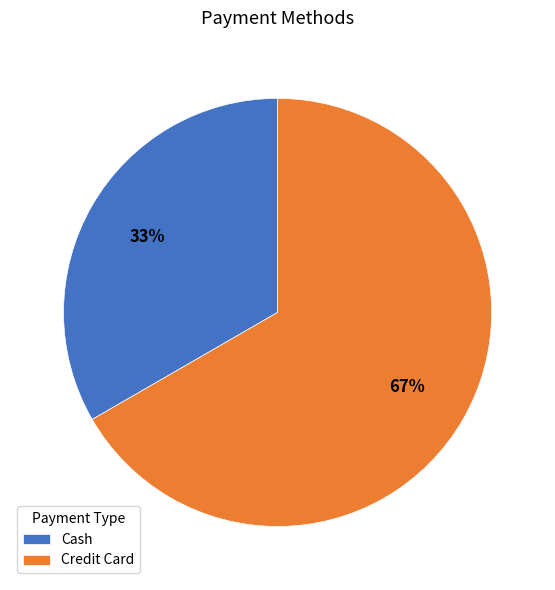

Does Credit Card represent more than half of the total?

Yes